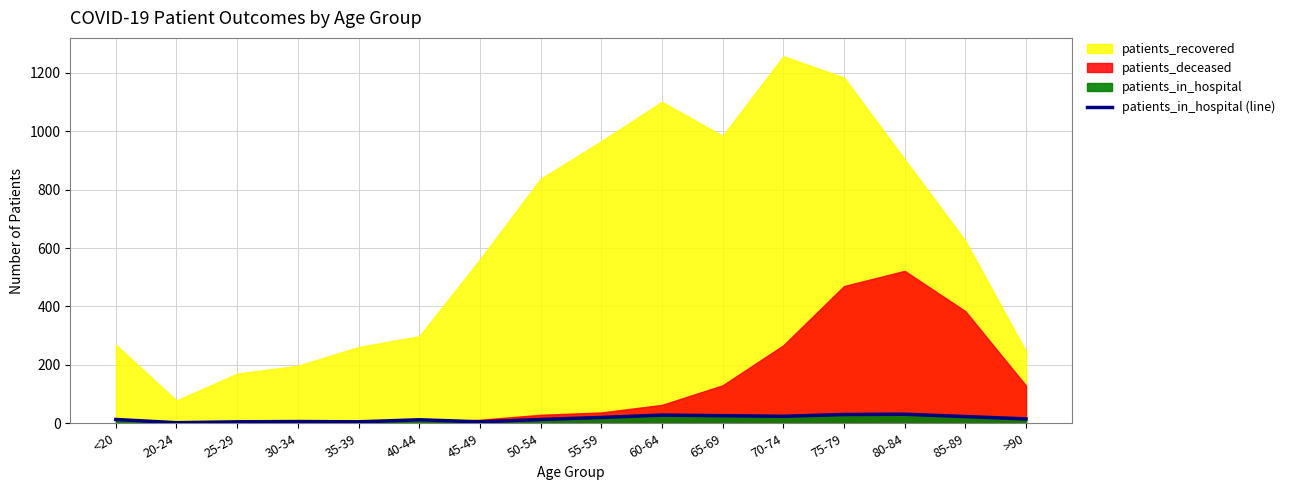

At which label is the value closest to 16?

>90